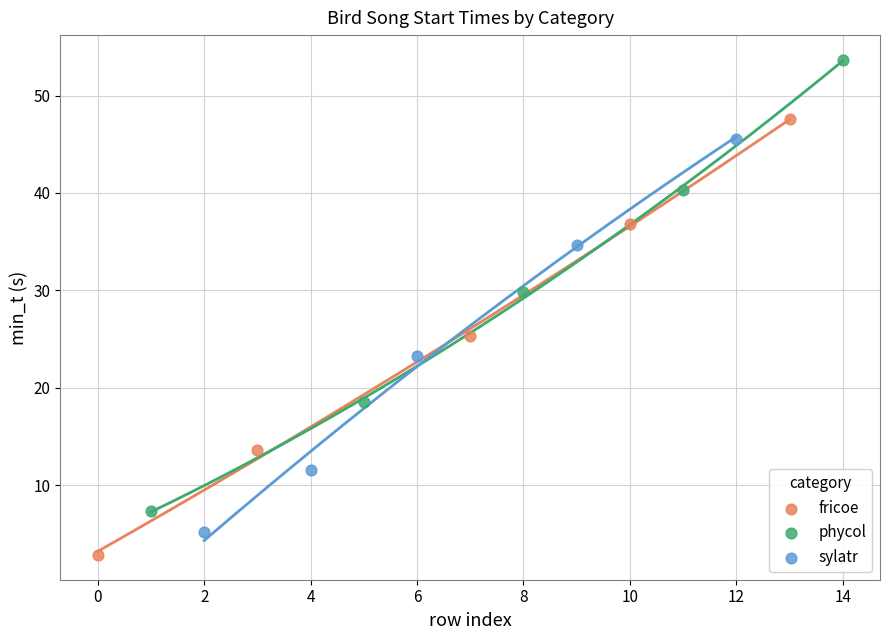

Which series reaches the maximum Y coordinate?

phycol